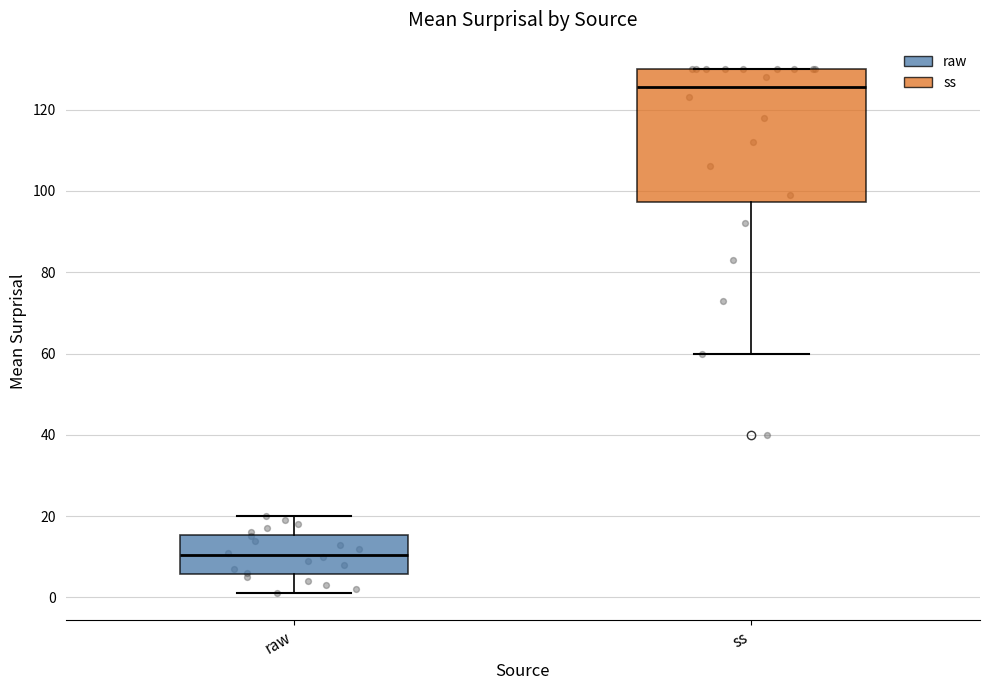

Where does the median line of the box for raw sit on the y-axis? The values are not printed on the chart, so give them approximately, as read against the axis.

10